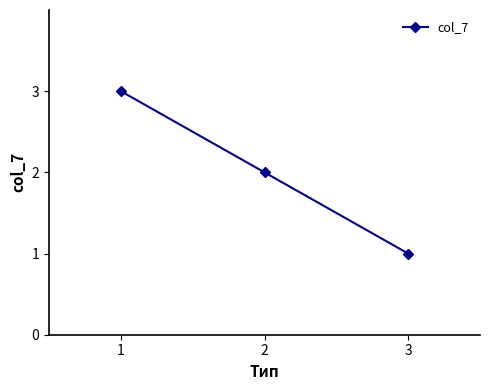

What is the value of the 3rd point from the left?

1